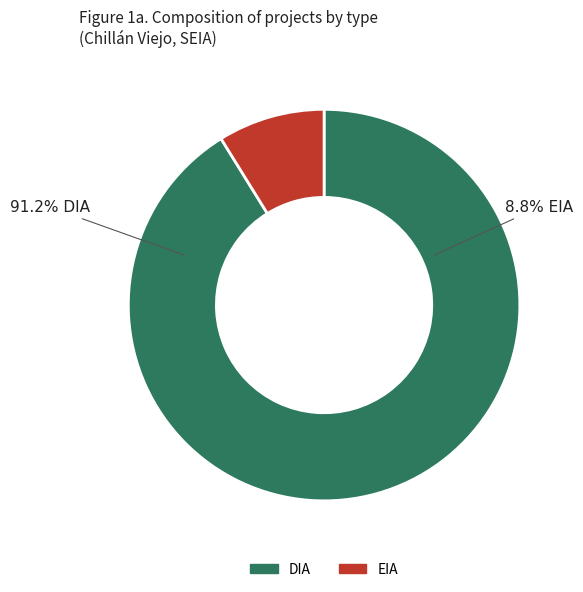

How many segments does this pie chart have?

2